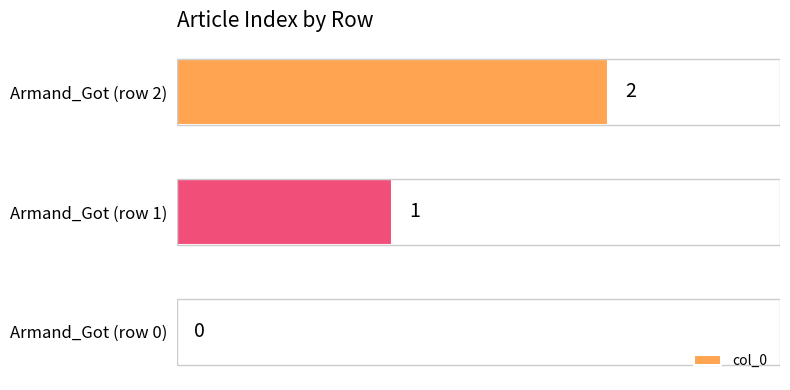

Which category has the highest value across all series?

Armand_Got (row 2)